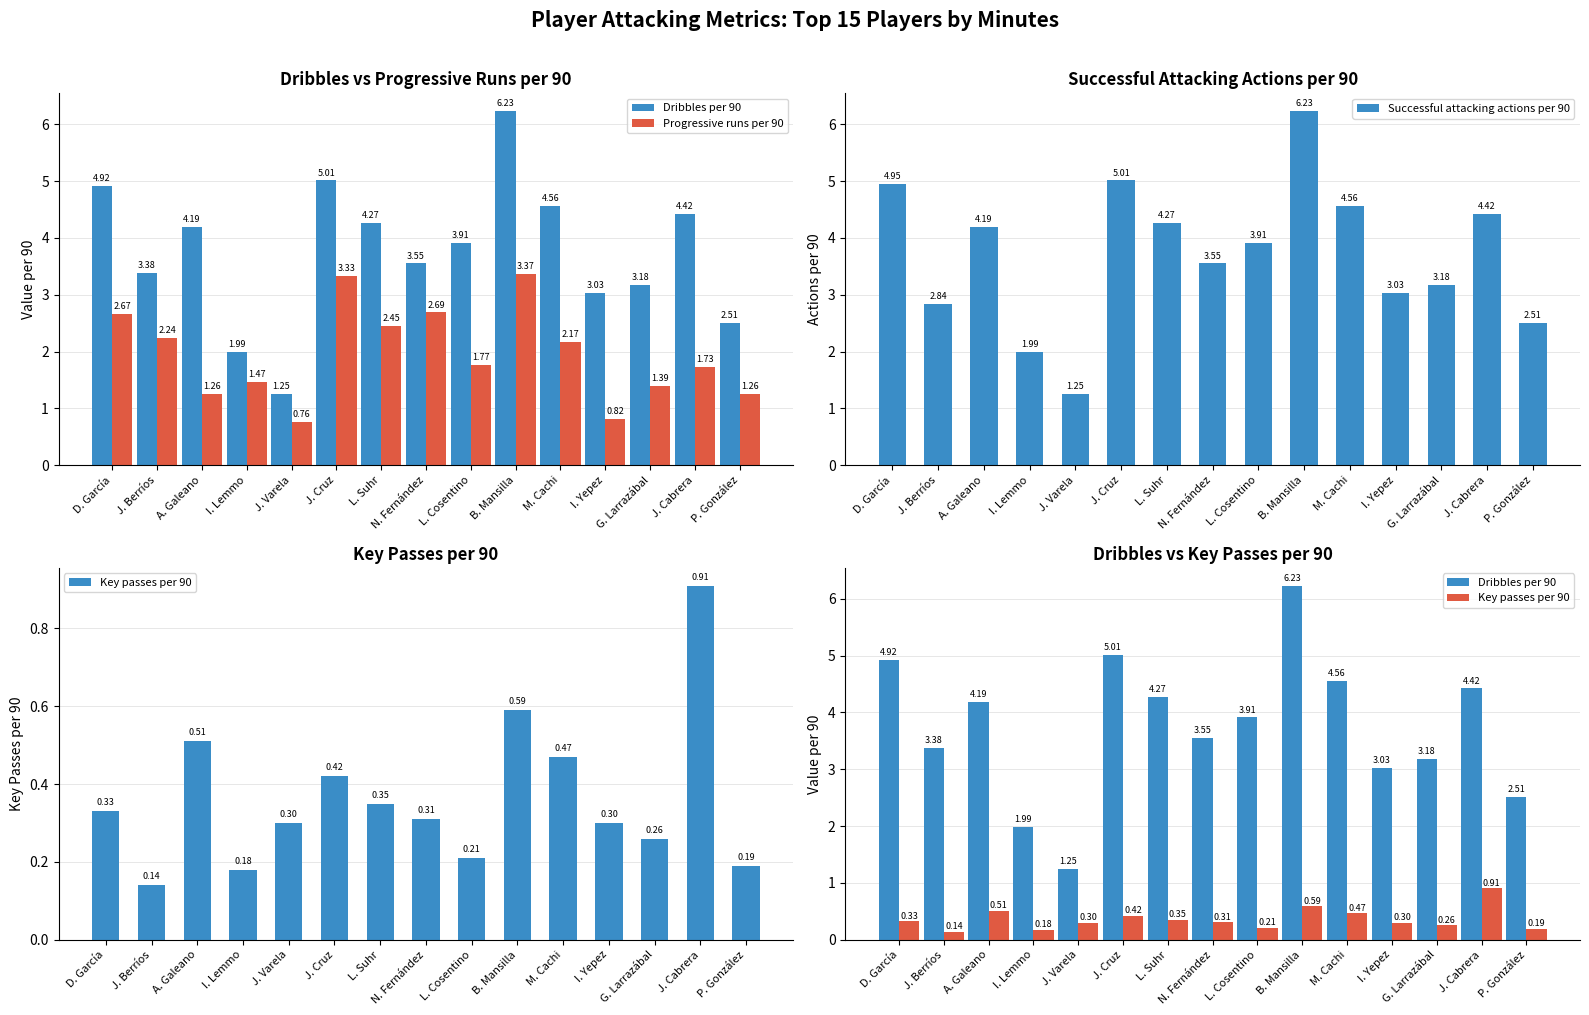

What is the sum of the Key passes per 90 values at J. Cruz and L. Suhr?

0.8